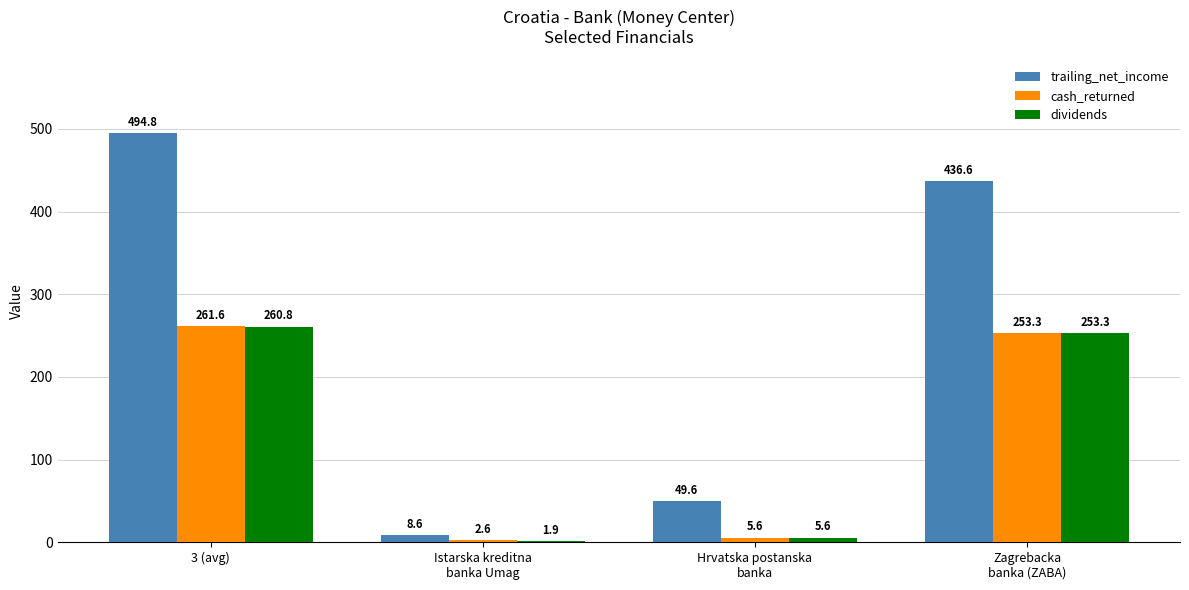

How many groups of bars are there?

4